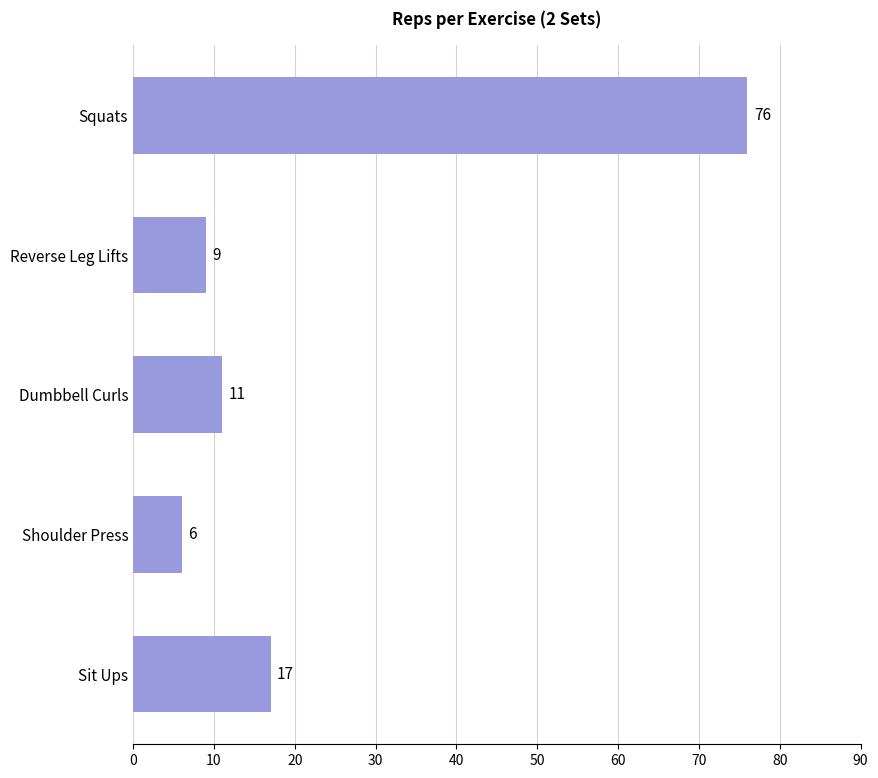

How many bars are there in total?

5